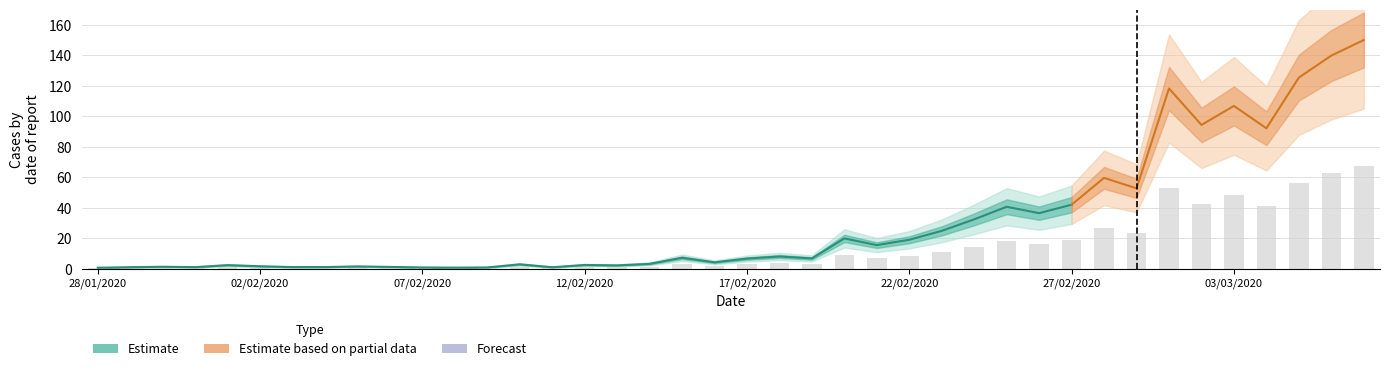

What is the difference between the maximum and minimum values?

67.2